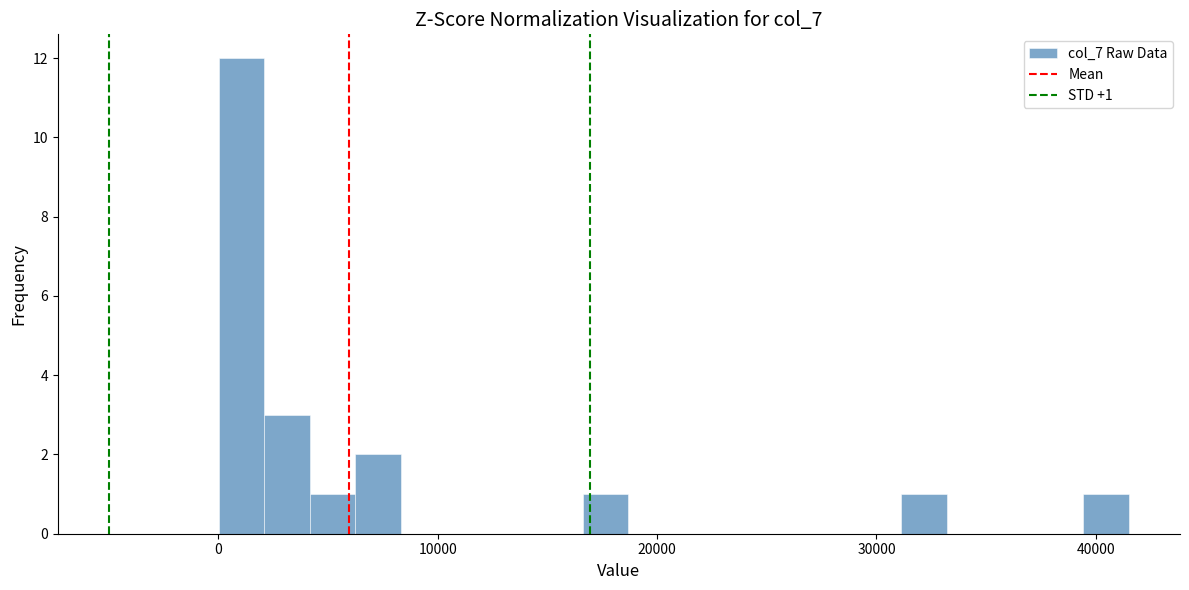

Around what value on the x-axis is the tallest bar? Give the approximate position of its centre, as read against the axis.

1000